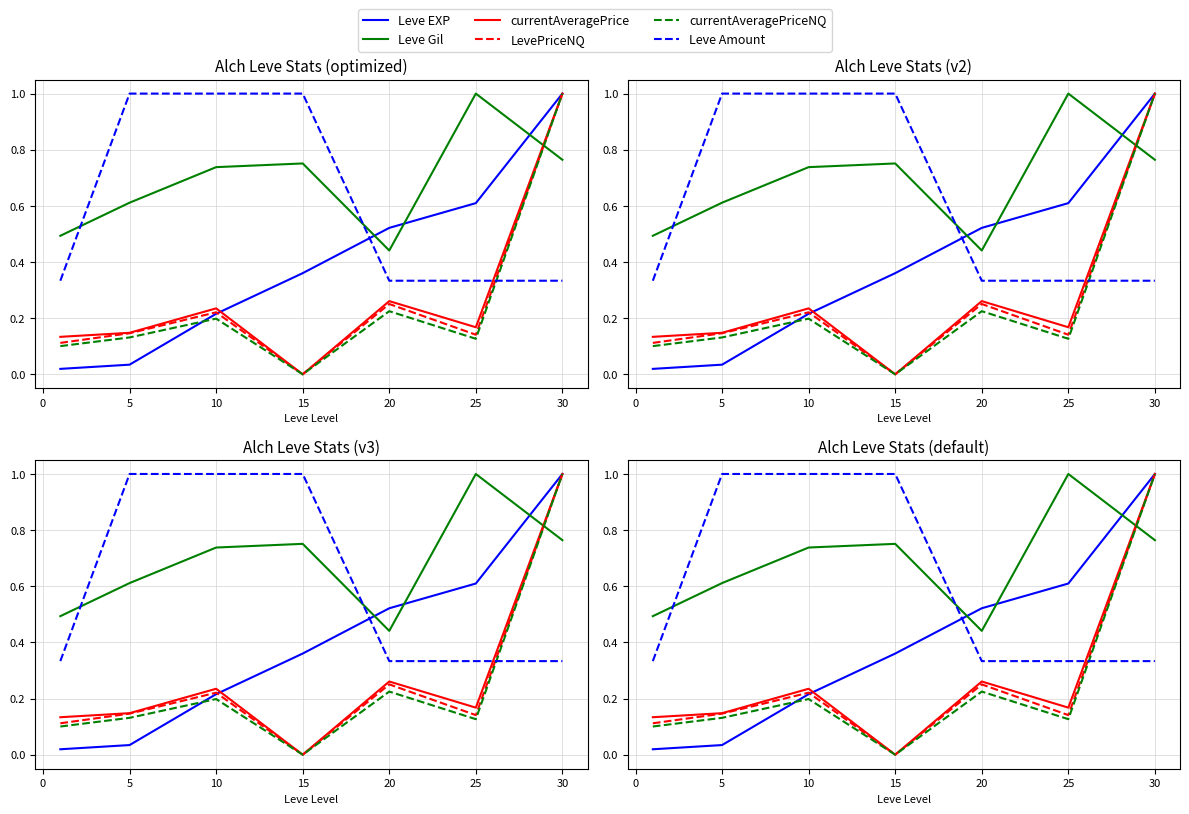

How many lines are shown in the chart?

6